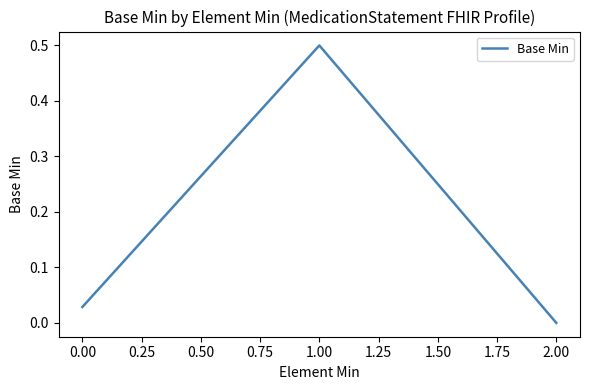

The value at 1.00 is 0.5. True or false?

True